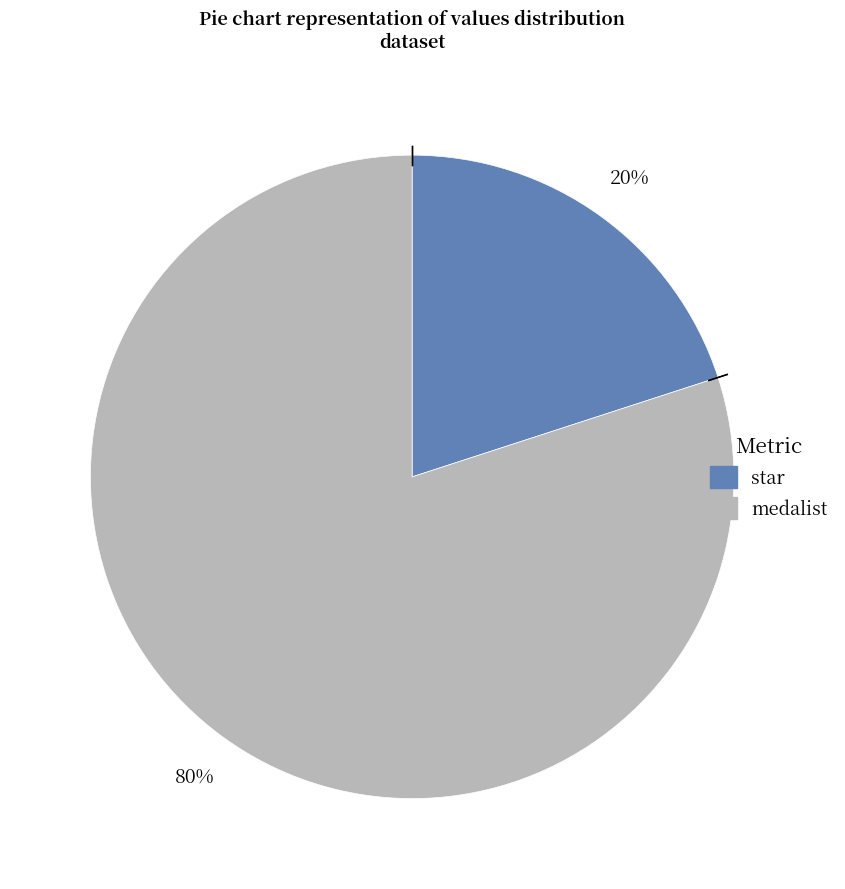

Is it true that medalist is 80% of the pie?

True